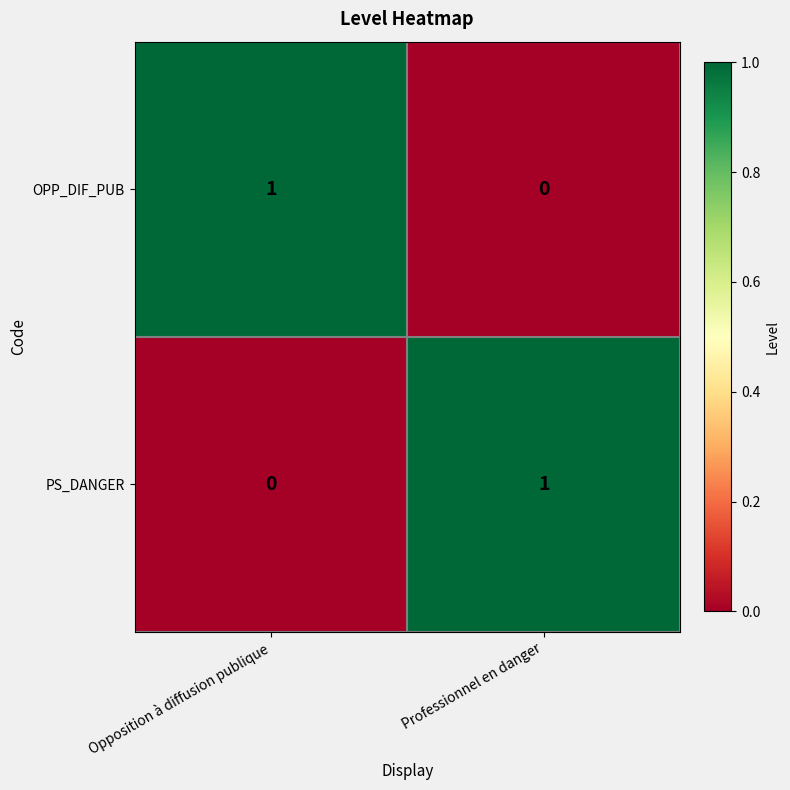

Which category has the highest value in the OPP_DIF_PUB series?

Opposition à diffusion publique